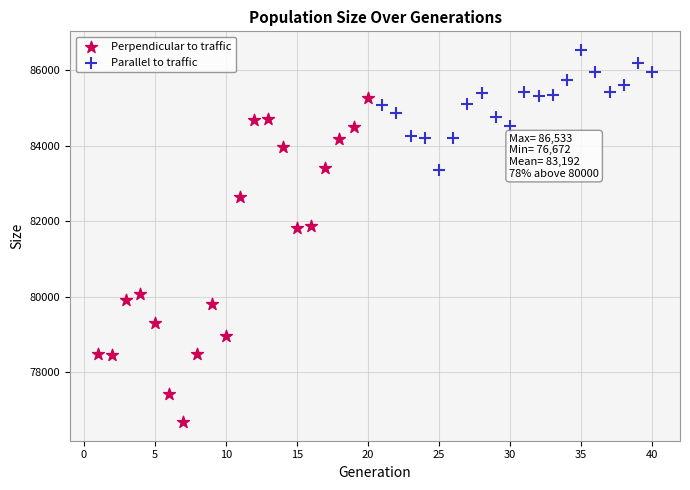

Which series reaches the maximum Y coordinate?

Parallel to traffic